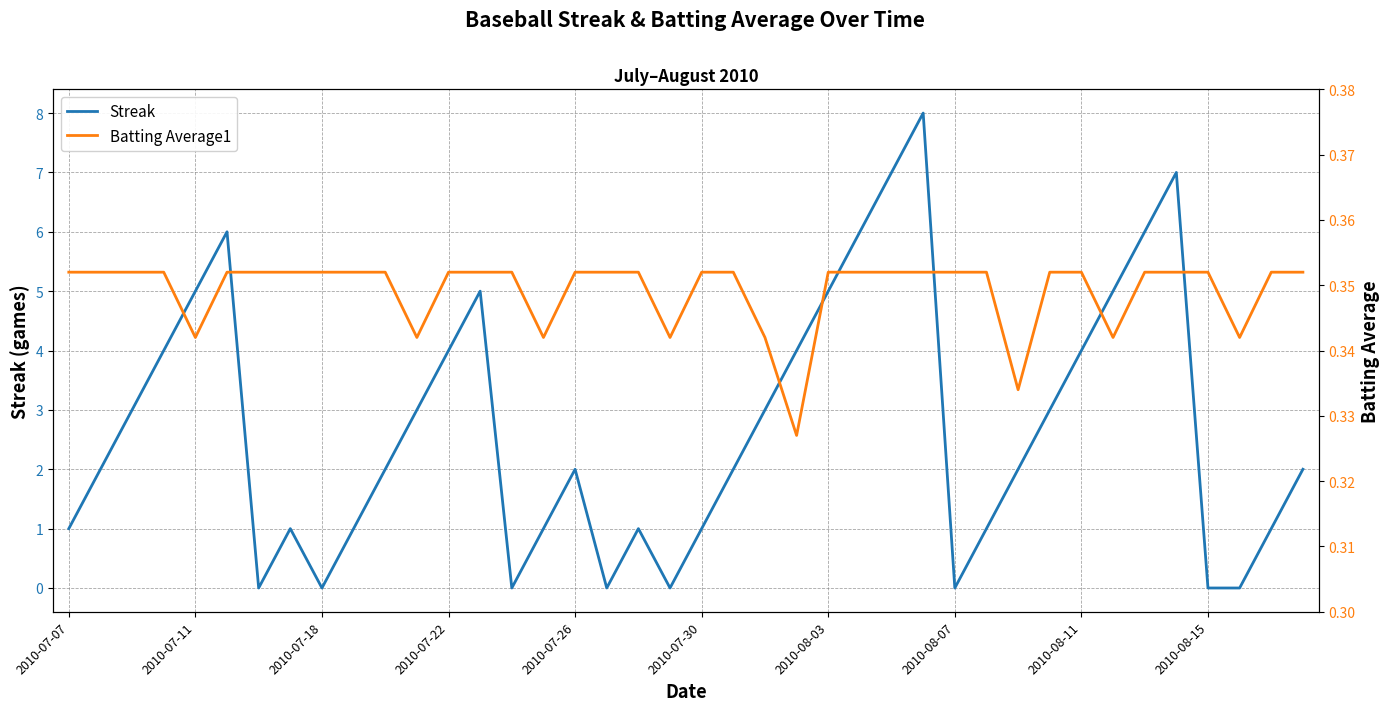

The Streak series shows 3 at 2010-07-18. True or false?

False